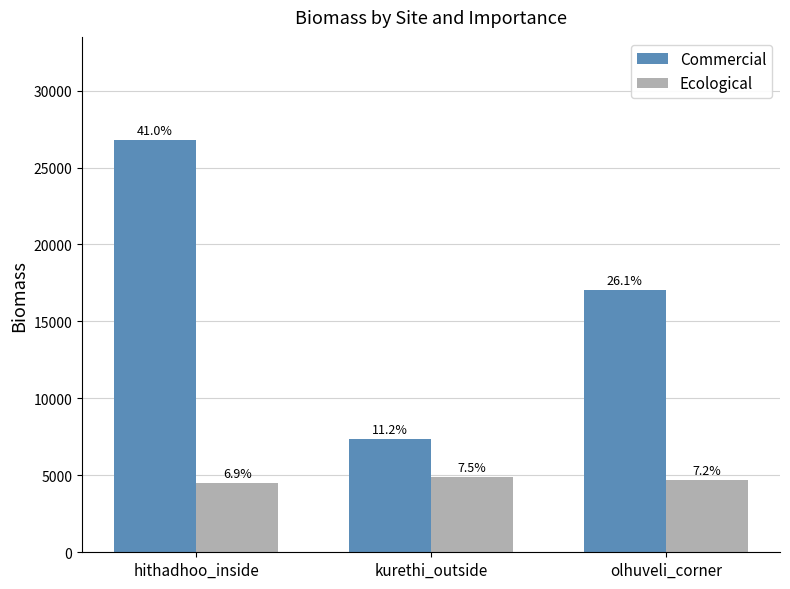

Does the chart contain any negative values?

No